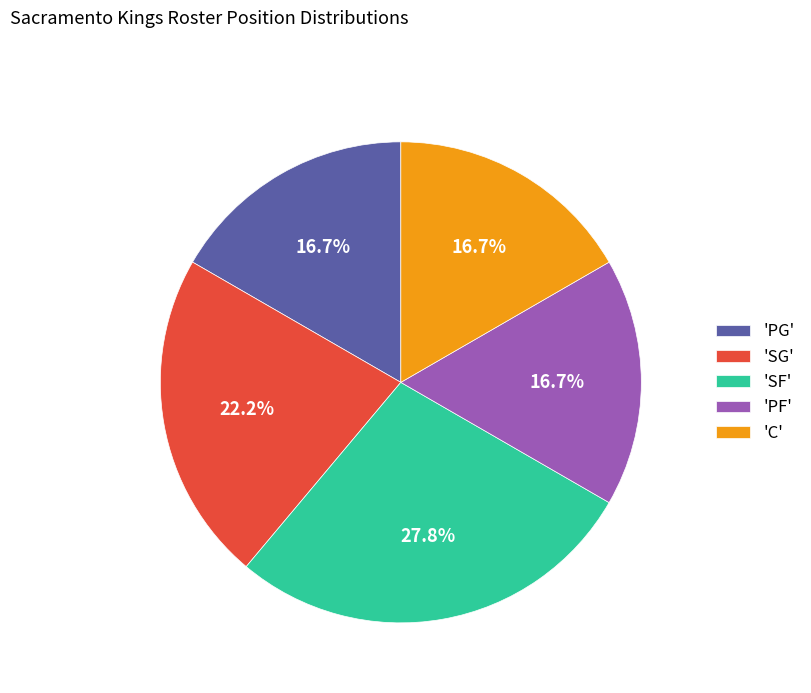

What is the largest slice in the pie chart?

'SF'